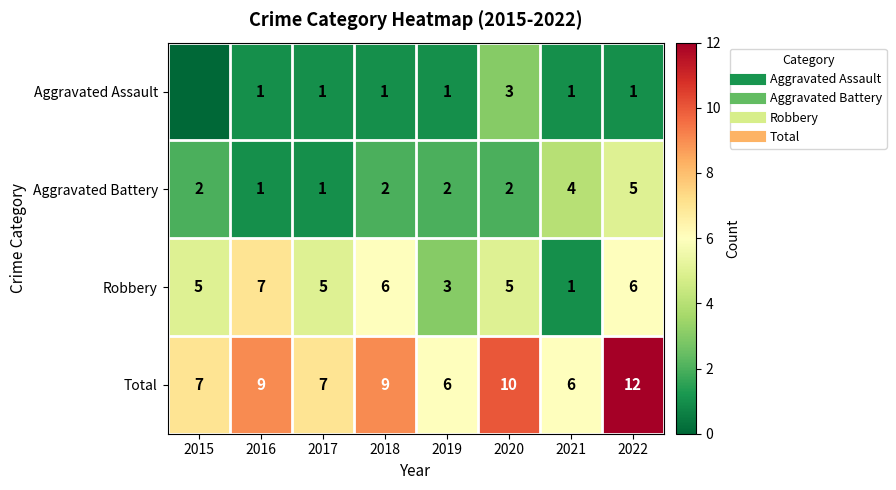

What is the difference between the maximum and minimum values in the Total series?

6